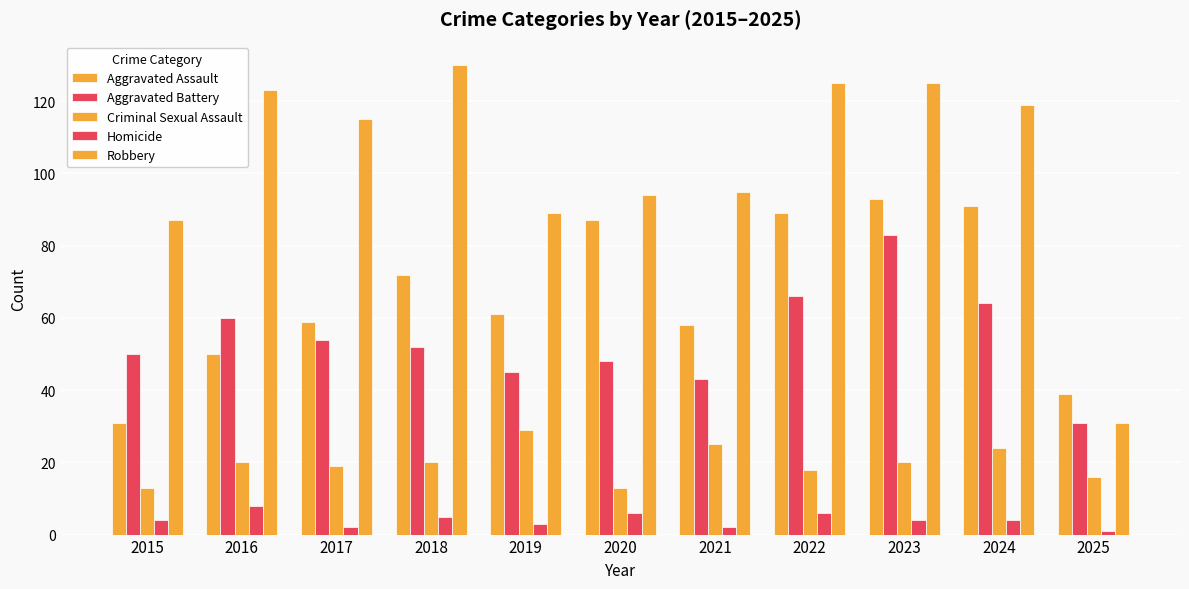

Count the number of categories in the chart.

11